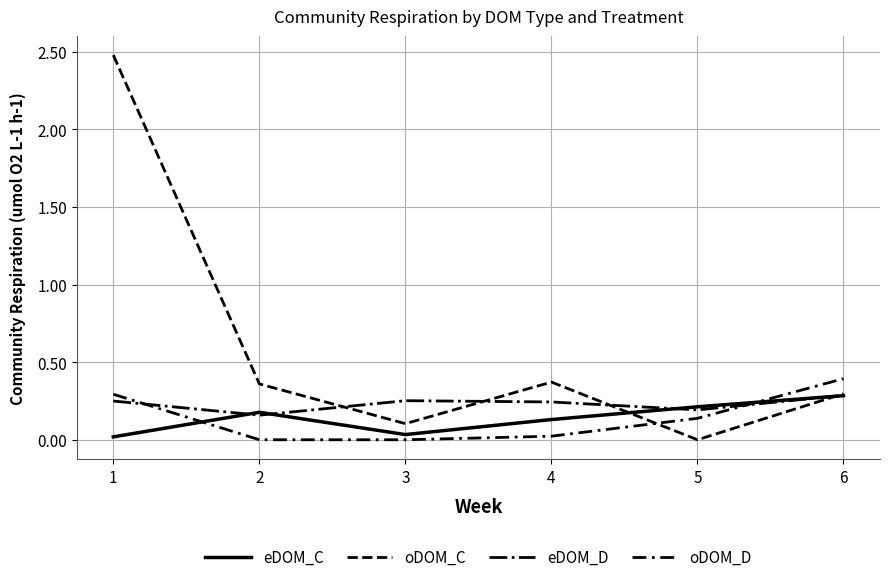

Rank the categories by oDOM_C value from highest to lowest.

1, 4, 2, 6, 3, 5